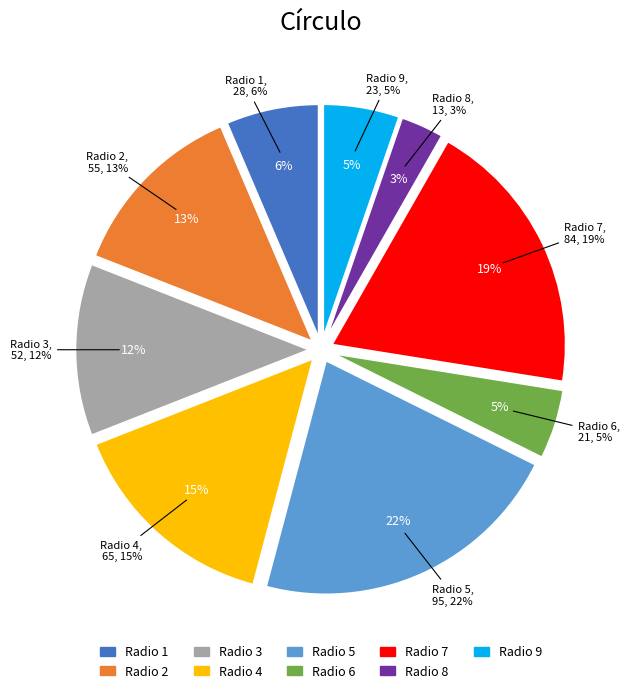

The 21 slice represents 24% of the pie. True or false?

False